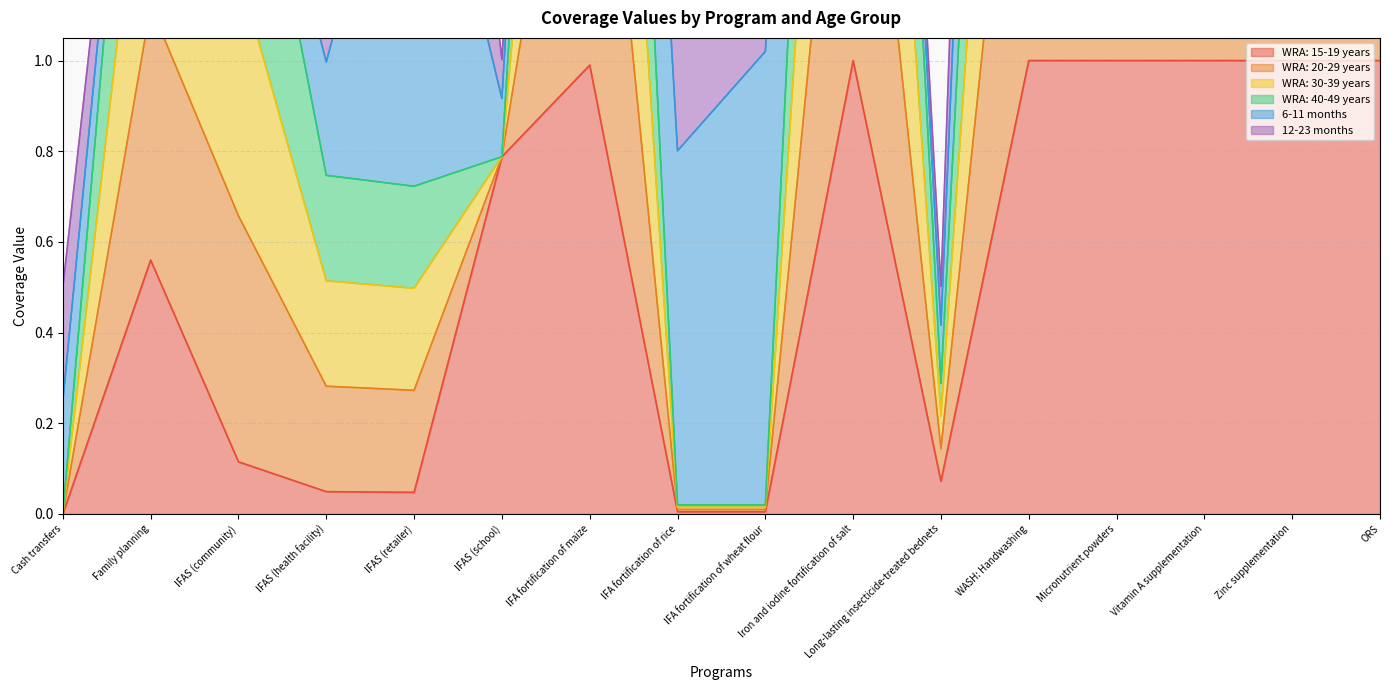

The value of WRA: 15-19 years at Zinc supplementation is 1.0. True or false?

True